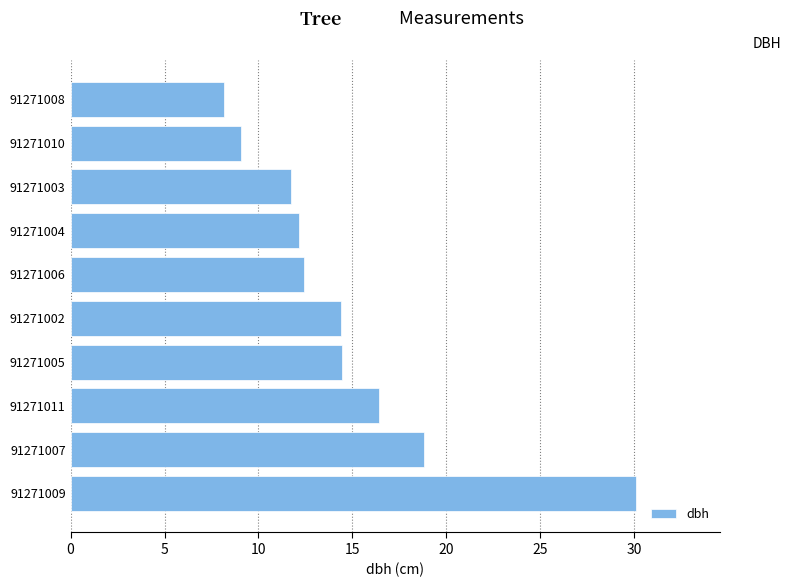

The chart shows a value of 7.0 at 91271002. True or false?

False